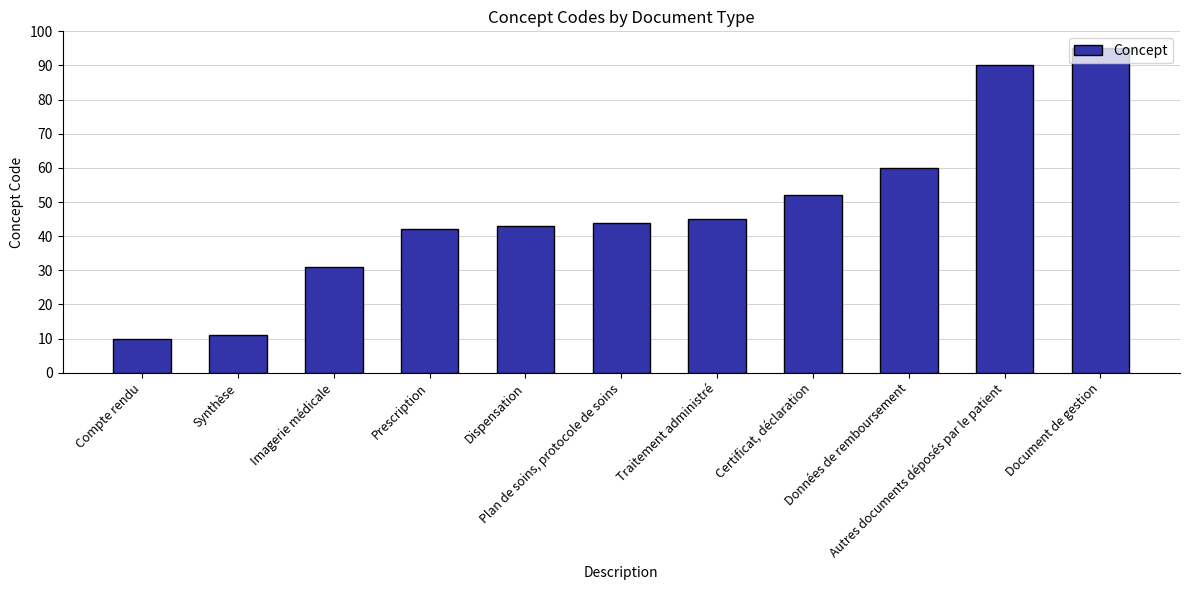

What is the value of the 8th bar from the left?

52